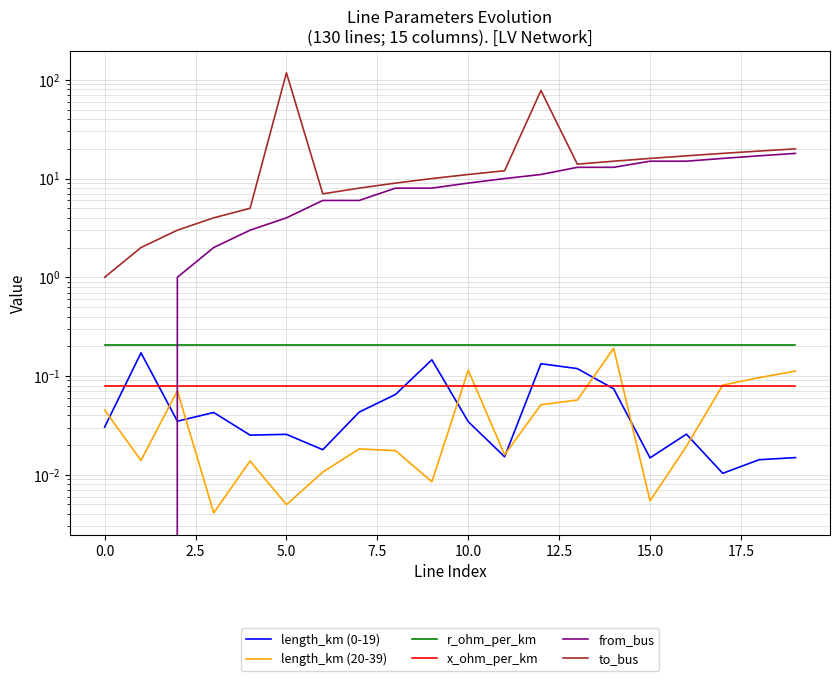

Count the number of data series in this chart.

6